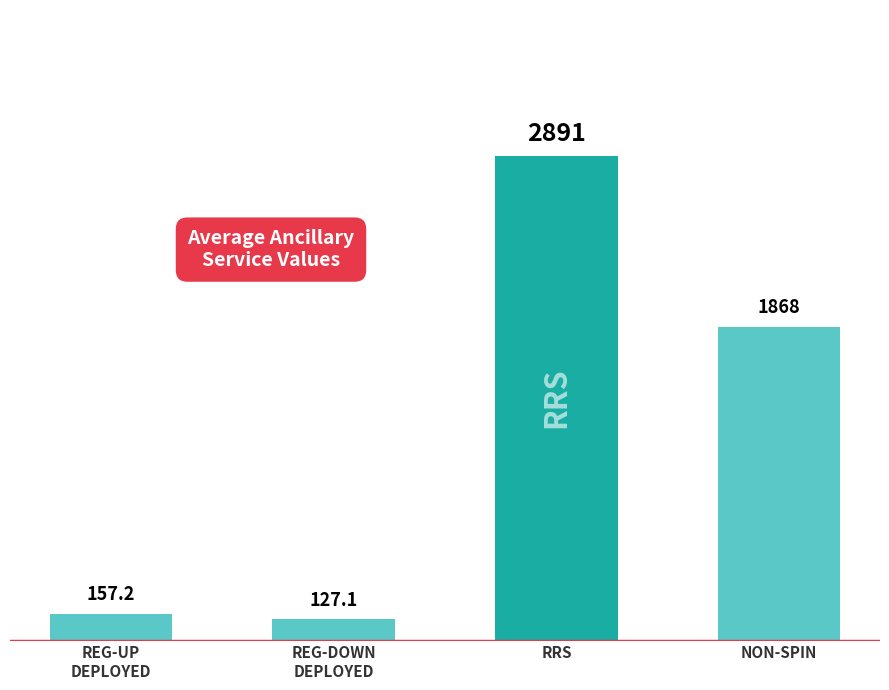

Where does the data first go above 1867?

RRS